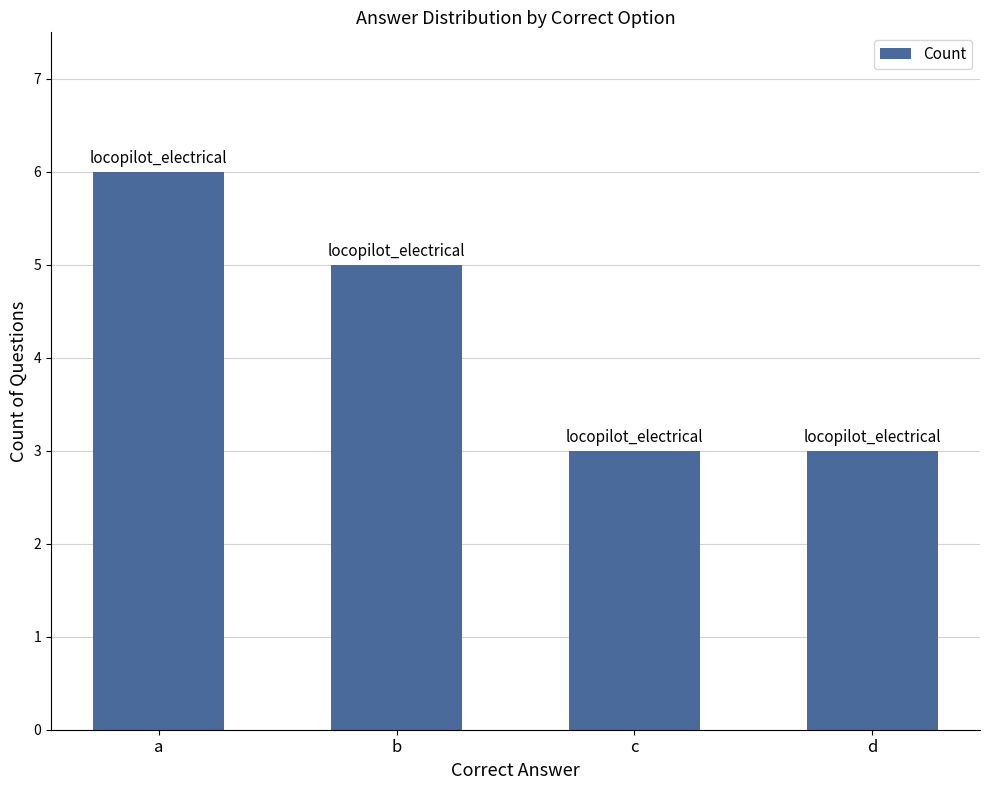

Approximately how many times larger is the value at c compared to a?

0.5